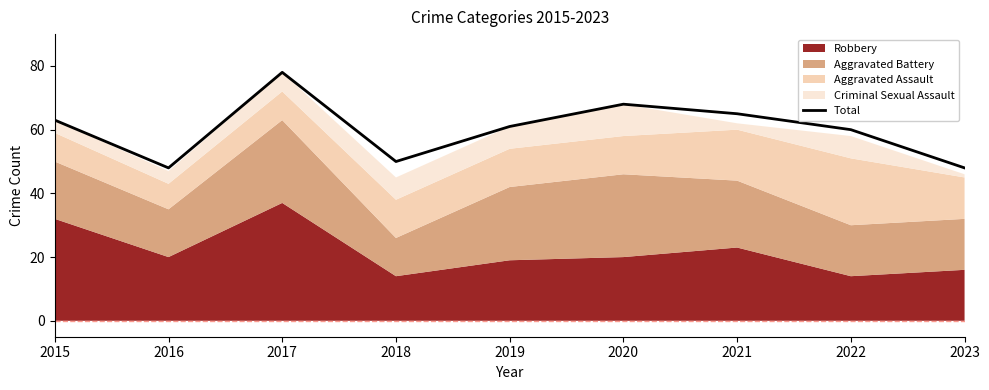

True or false: the data shows 133 at 2017.

False